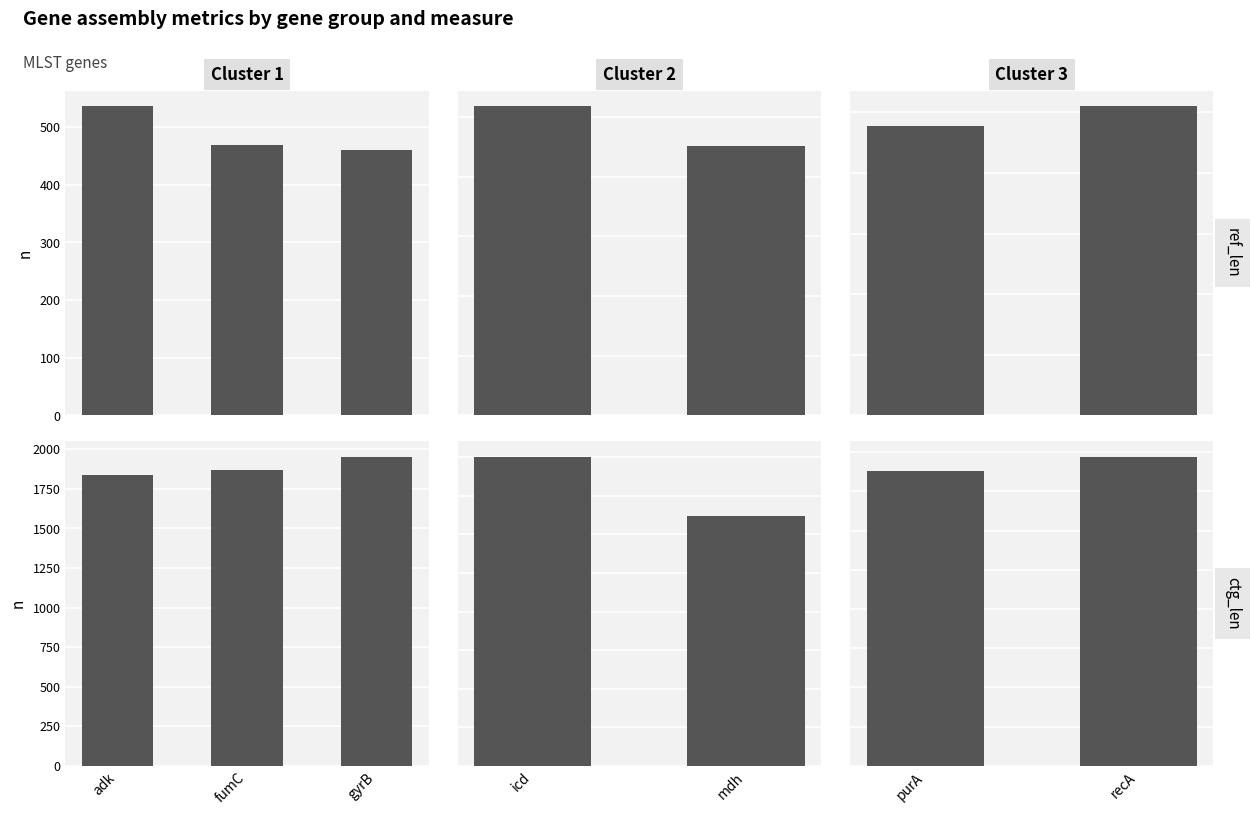

The value of ref_len at purA is 295. True or false?

False